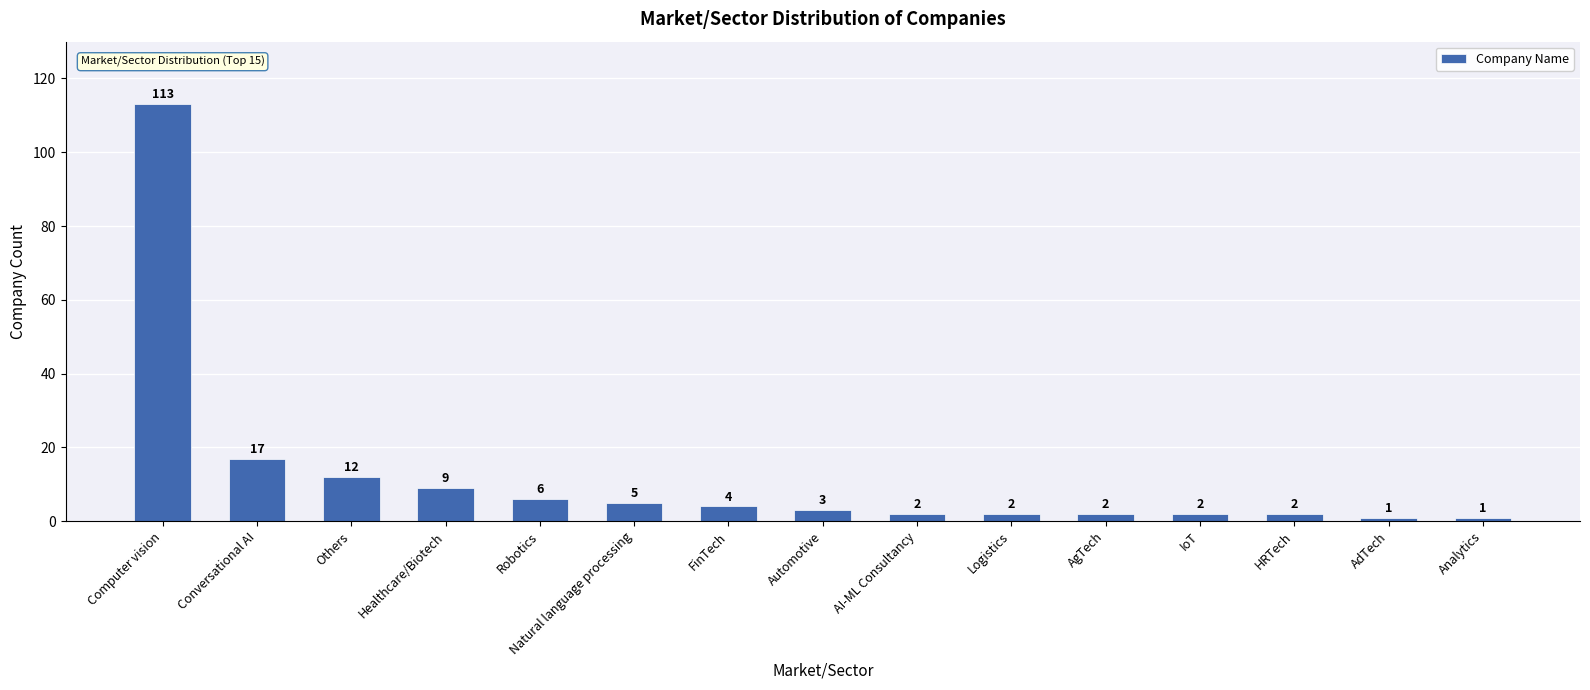

Between Others and FinTech, which is larger?

Others